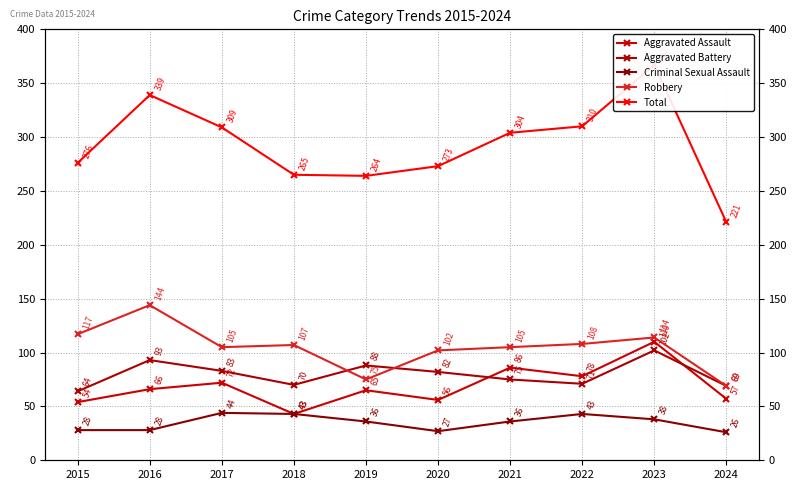

Reading left to right, what are all the values shown in this chart?

Aggravated Assault: 54	66	72	43	65	56	86	78	110	57
Aggravated Battery: 64	93	83	70	88	82	75	71	102	69
Criminal Sexual Assault: 28	28	44	43	36	27	36	43	38	26
Robbery: 117	144	105	107	75	102	105	108	114	69
Total: 276	339	309	265	264	273	304	310	367	221